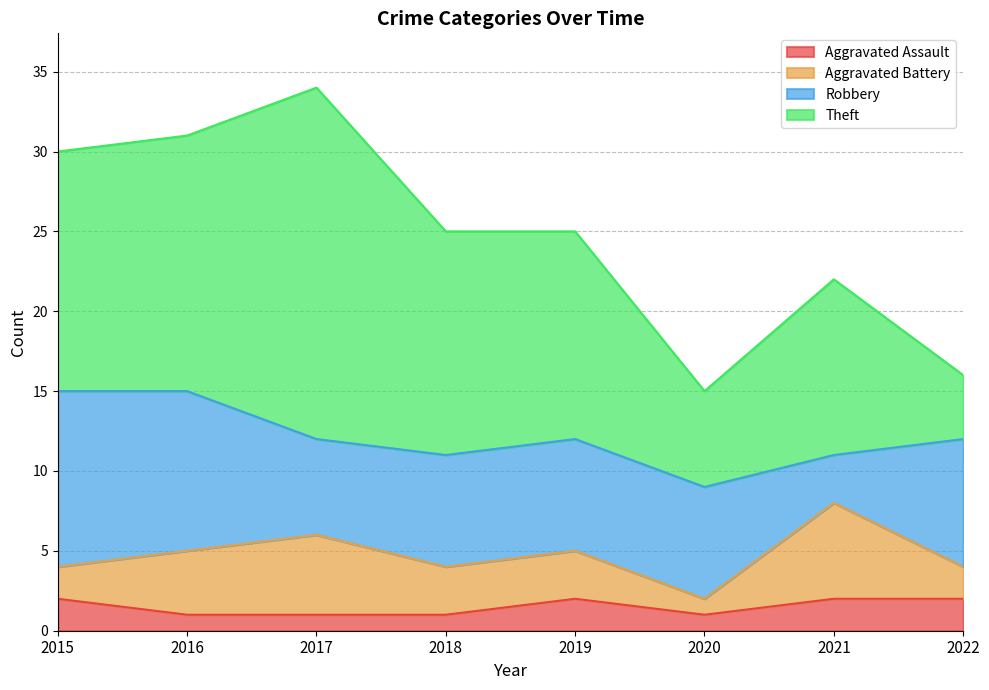

The value of Robbery at 2019 is 11. True or false?

False